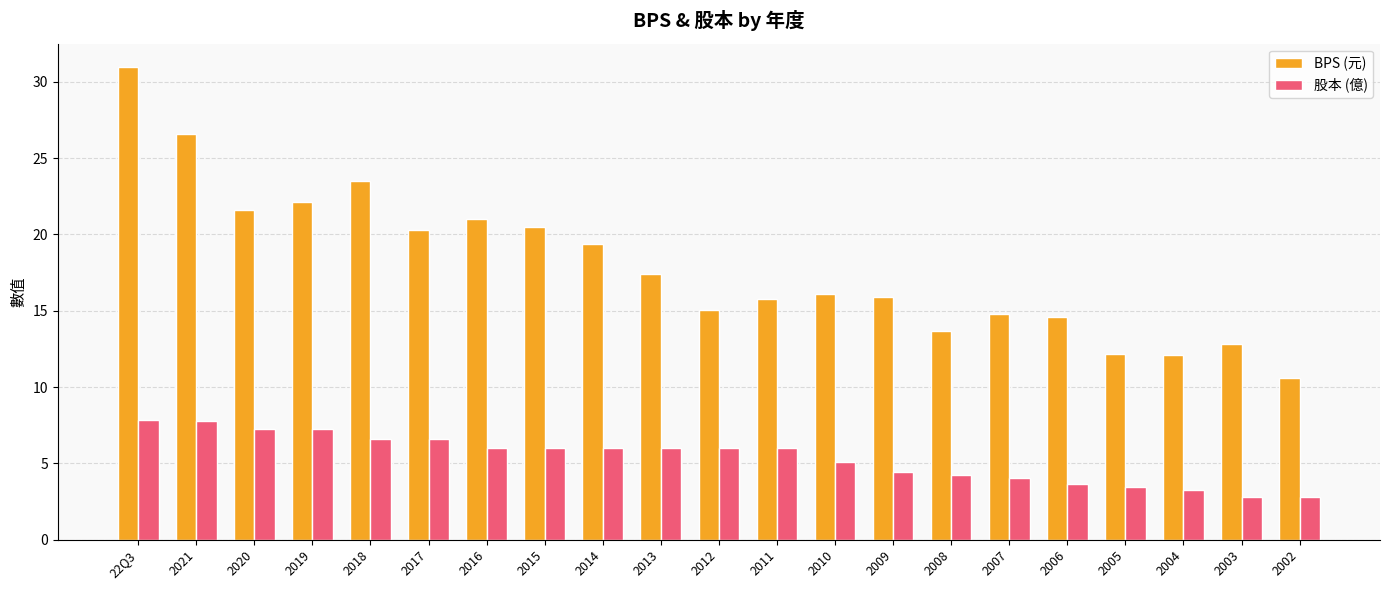

Read the BPS (元) value at 2008.

13.7